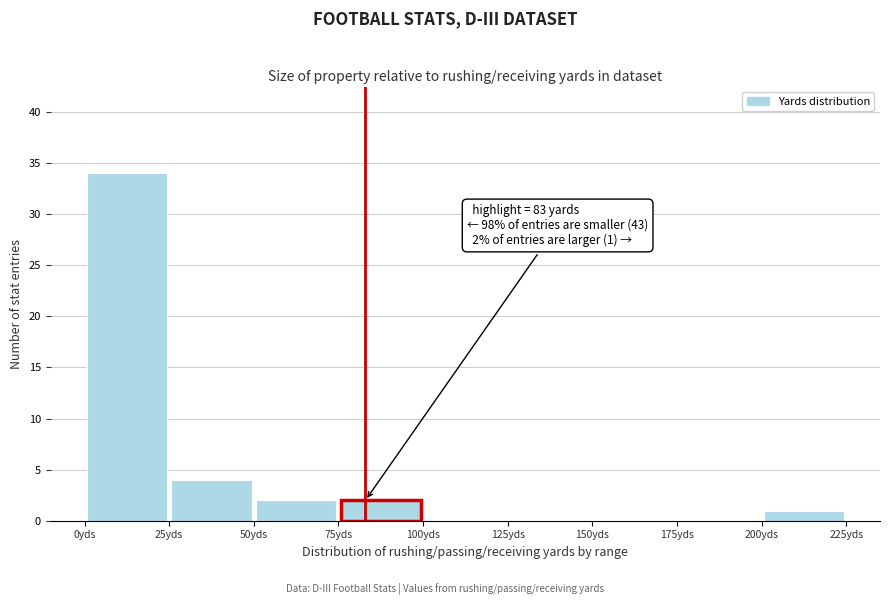

Over which range of the x-axis is the bar tallest?

0 to 25